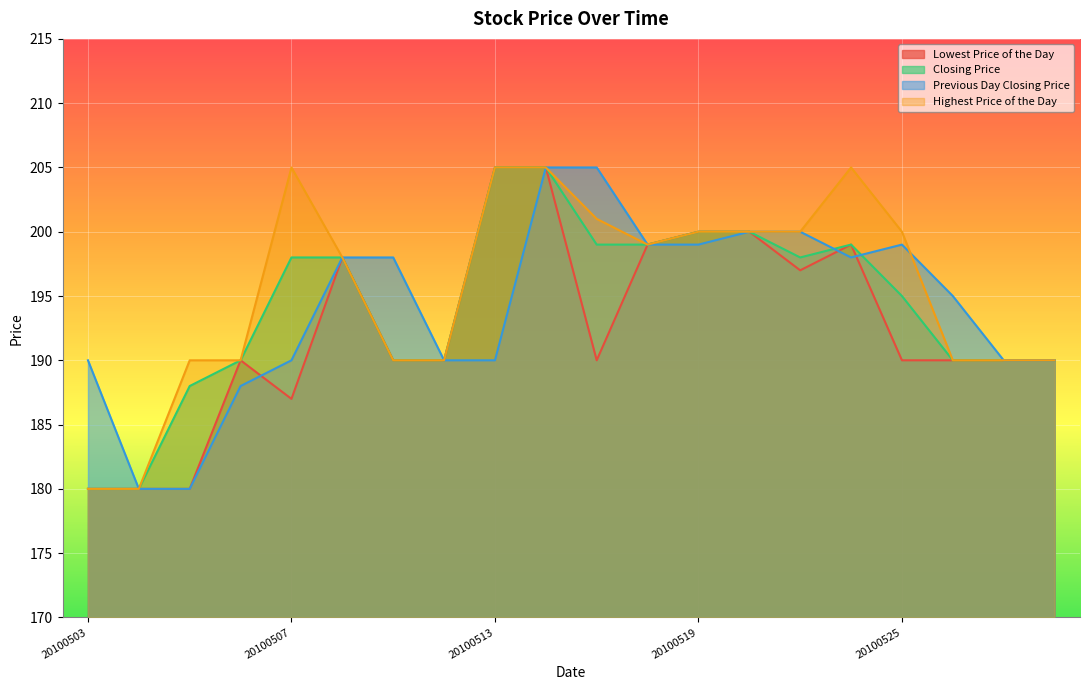

Read the Closing Price value at 20100505.

188